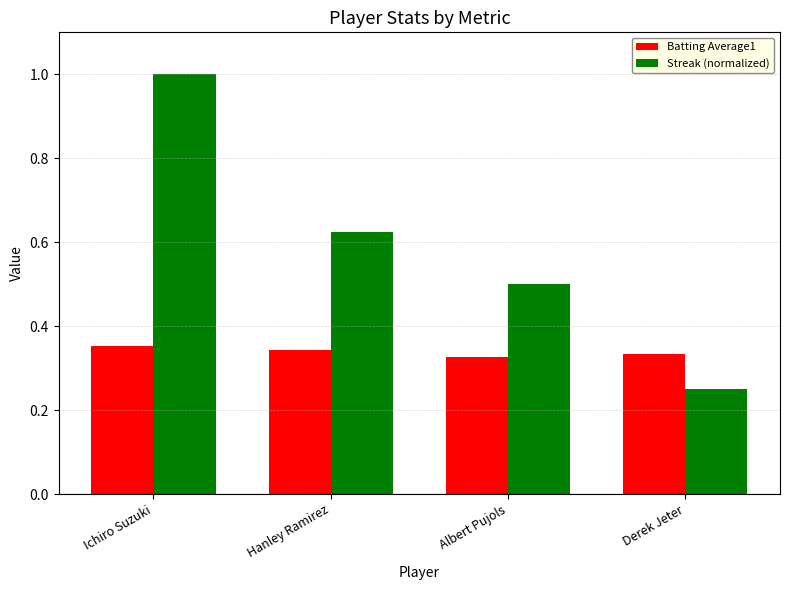

How many bars are there in each group?

2